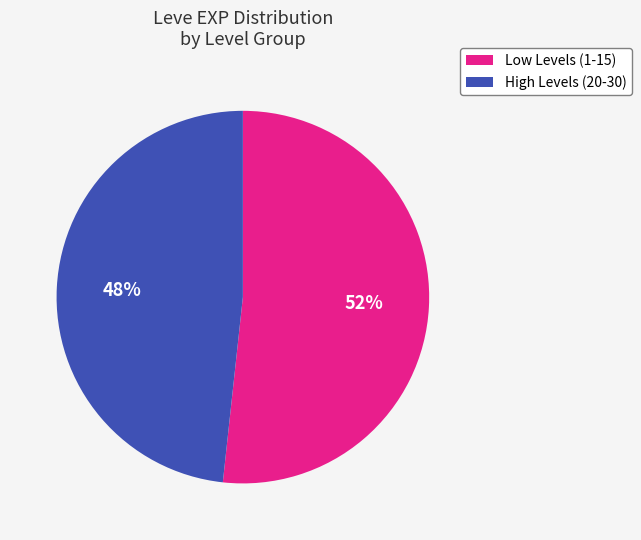

Does any single category account for the majority?

Yes